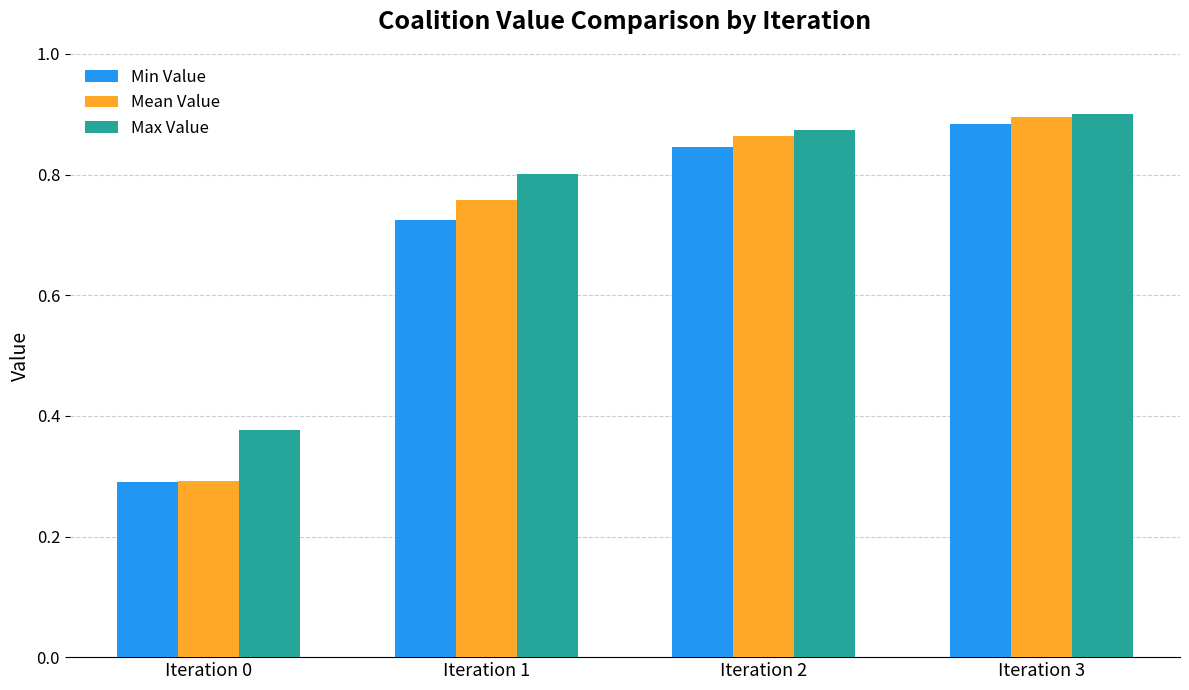

Is it true that Min Value equals 0.4 at Iteration 0?

False